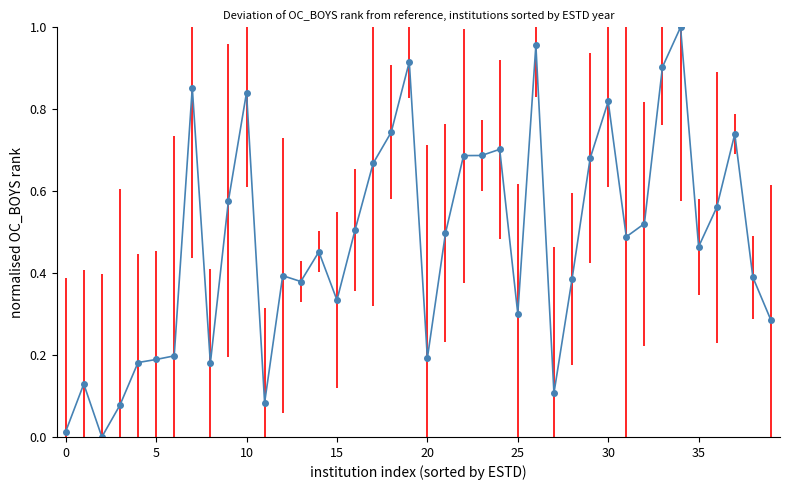

True or false: there are more than 1 points higher than both neighbors.

True